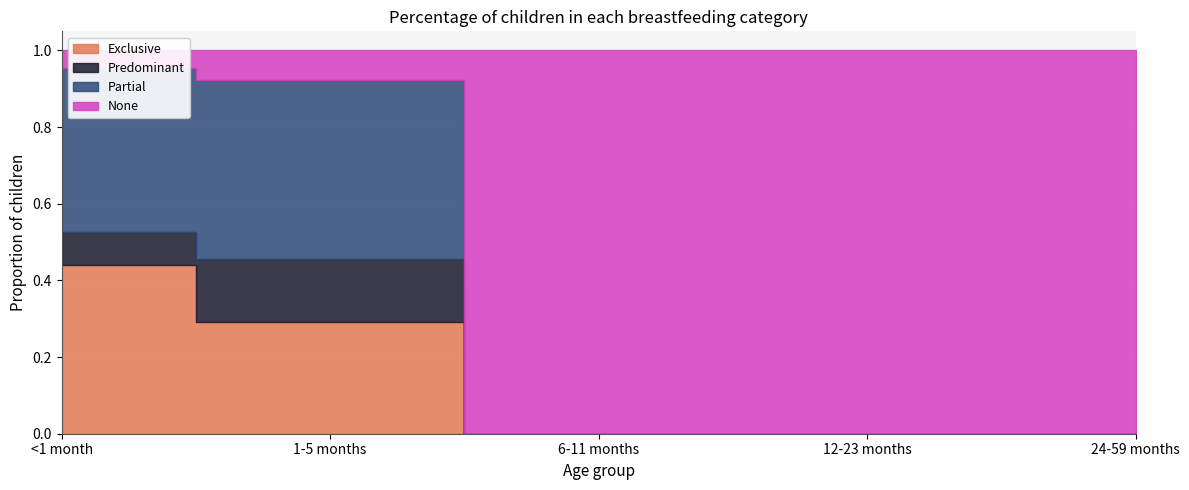

What is the value of the None point at the 5th from the left?

1.0